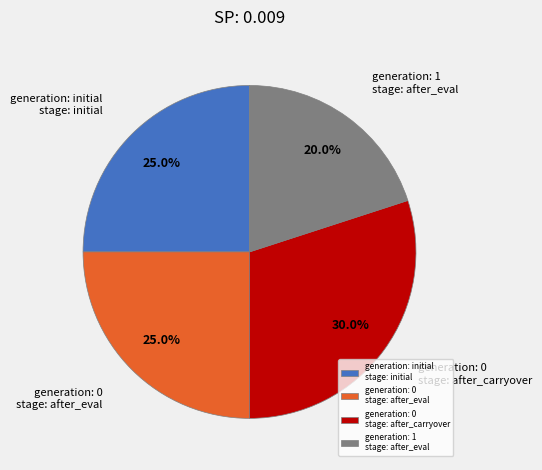

Approximately how many times larger is the value at generation: 0 stage: after_carryover compared to generation: 0 stage: after_eval?

1.2